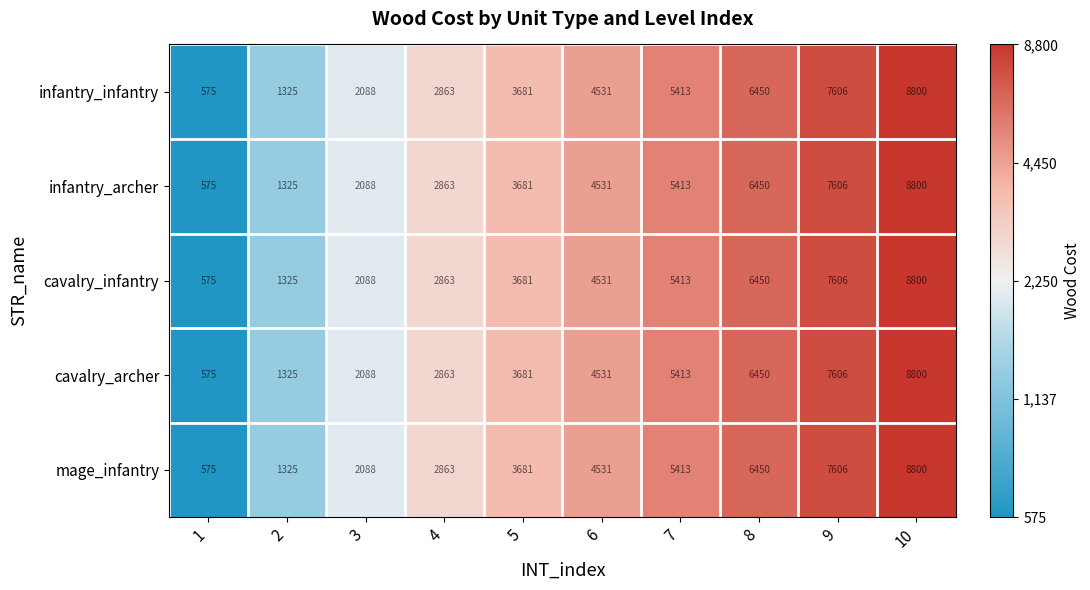

Rank the categories by infantry_infantry value from lowest to highest.

1, 2, 3, 4, 5, 6, 7, 8, 9, 10